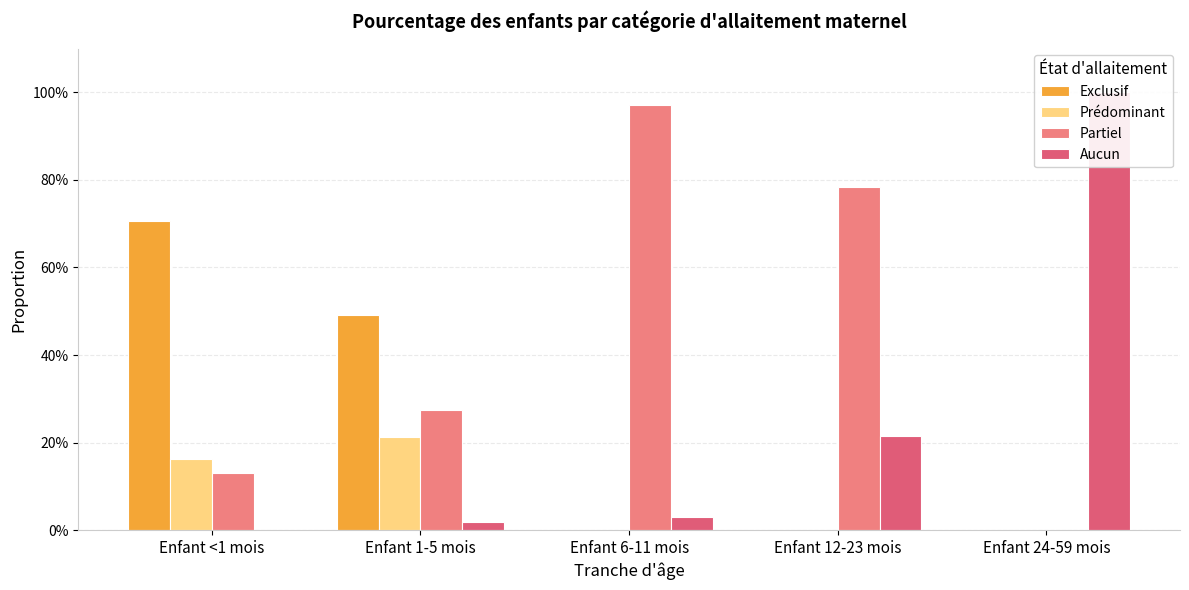

At how many categories does at least one series exceed 0?

5